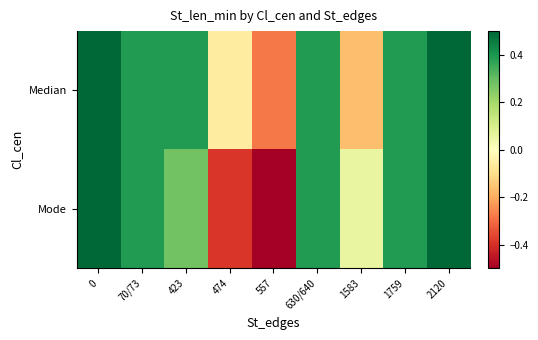

Which series has the widest spread of values?

Mode